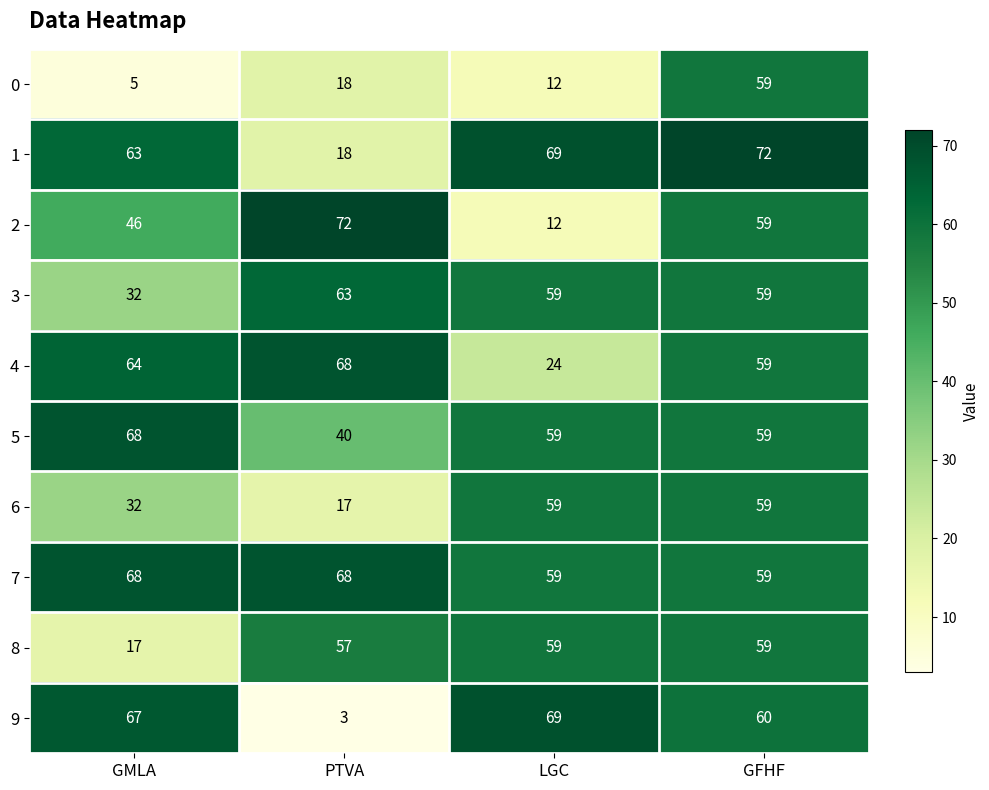

What is the average value of the 4 series?

54